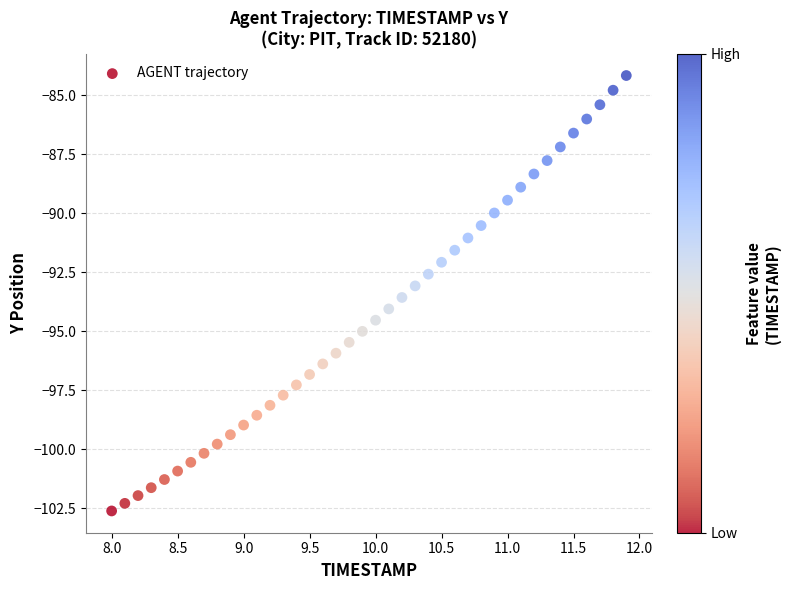

What is the range of Y values (max minus min)?

18.5